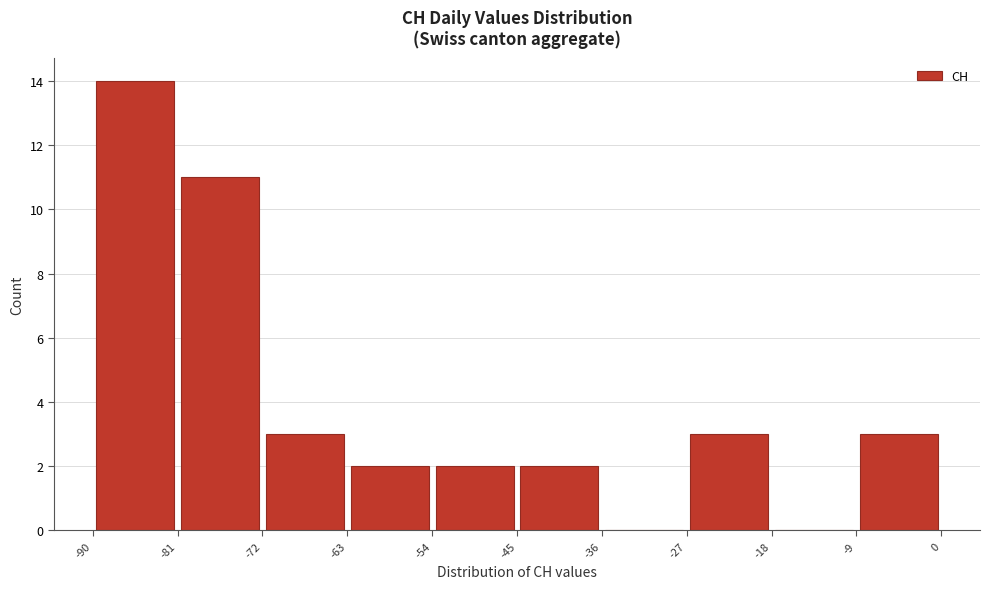

Reading left to right, transcribe this chart: for each bar, give the range it covers on the x-axis and its height. The values are not printed on the chart, so give them approximately, as read against the axis.

-90 to -81: 14
-81 to -72: 11
-72 to -63: 3
-63 to -54: 2
-54 to -45: 2
-45 to -36: 2
-36 to -27: 0
-27 to -18: 3
-18 to -9: 0
-9 to 0: 3